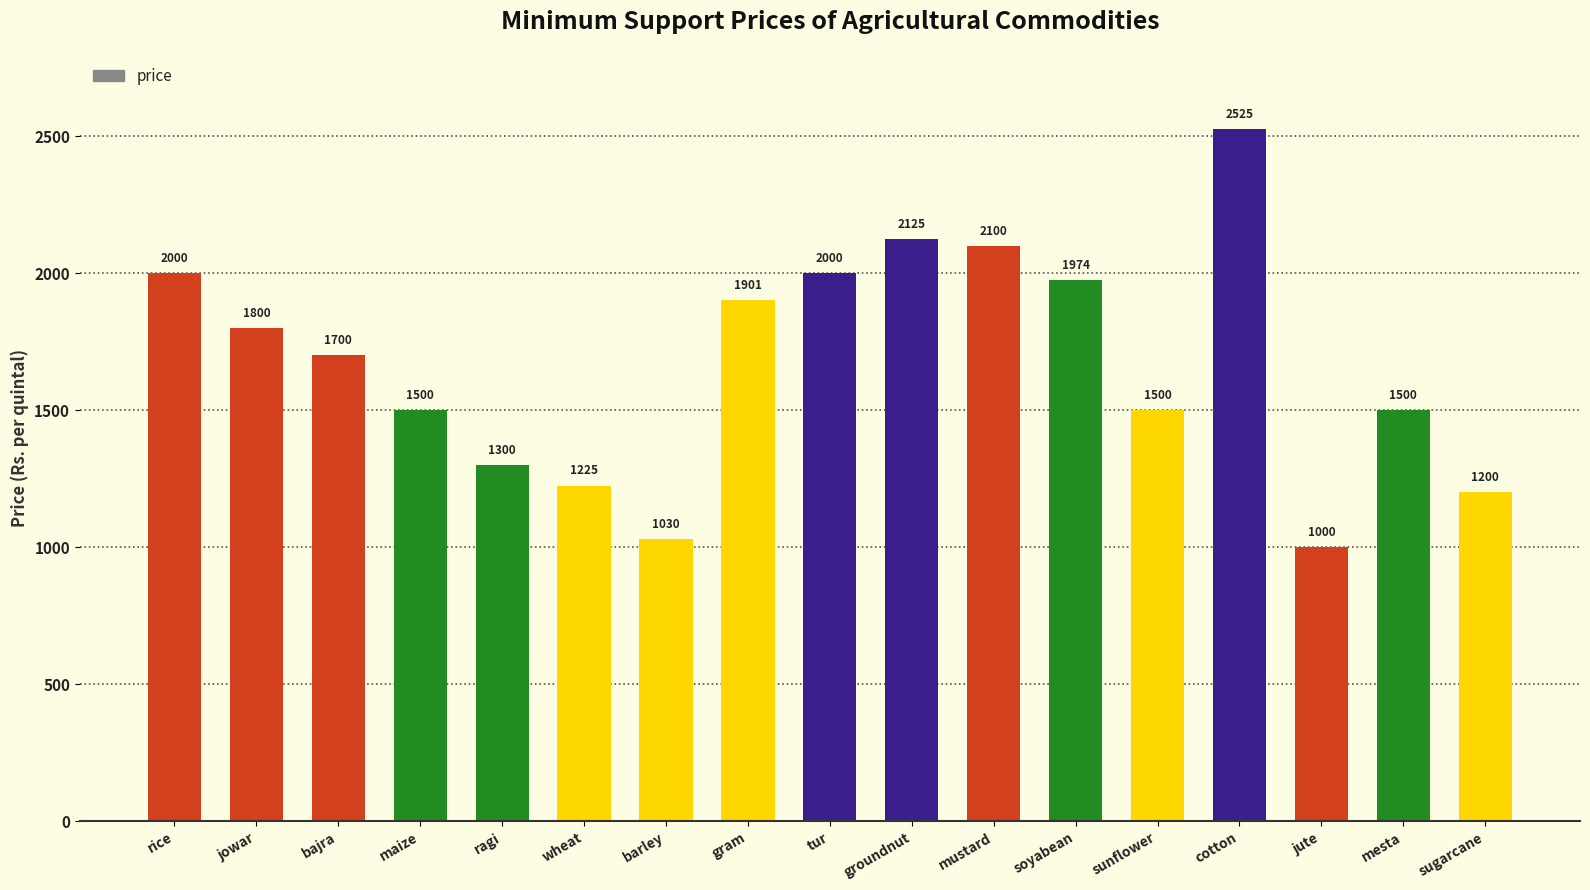

Reading left to right, extract all data points from this chart.

2000	1800	1700	1500	1300	1225	1030	1901	2000	2125	2100	1974	1500	2525	1000	1500	1200